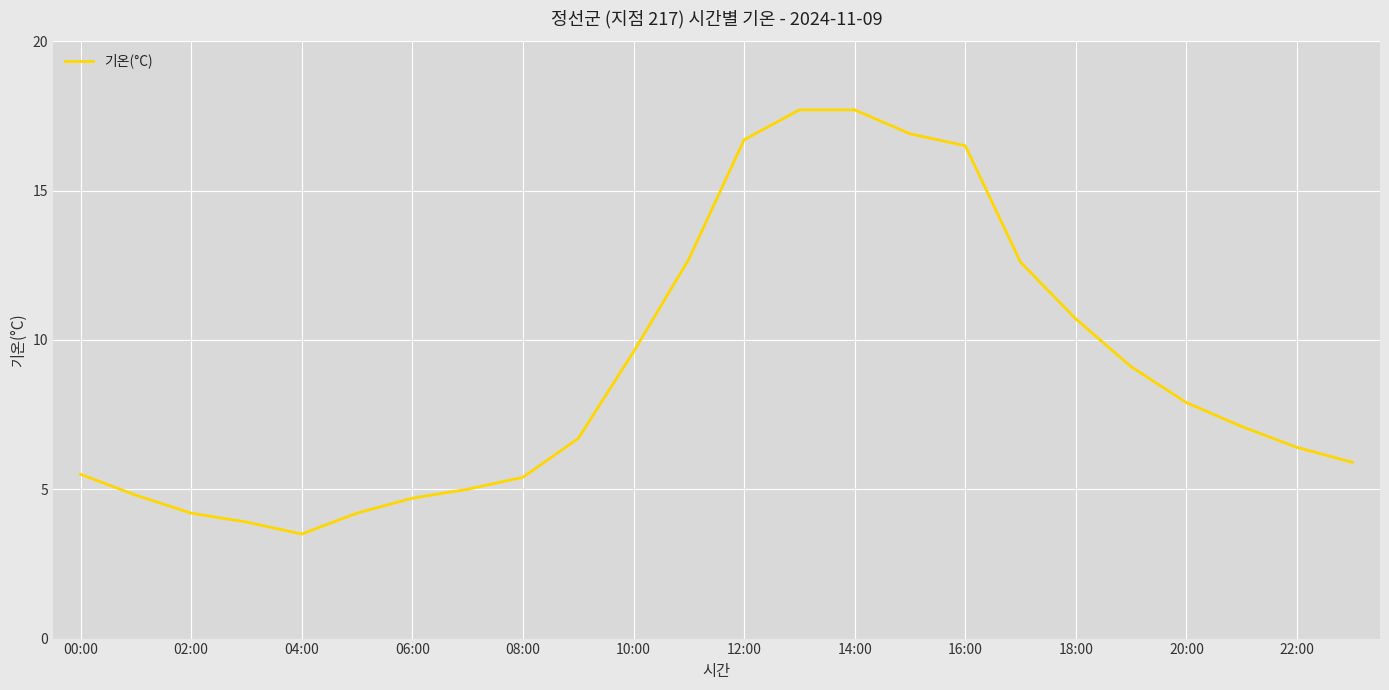

Reading left to right, what are all the values shown in this chart?

5.5	4.8	4.2	3.9	3.5	4.2	4.7	5.0	5.4	6.7	9.6	12.7	16.7	17.7	17.7	16.9	16.5	12.6	10.7	9.1	7.9	7.1	6.4	5.9